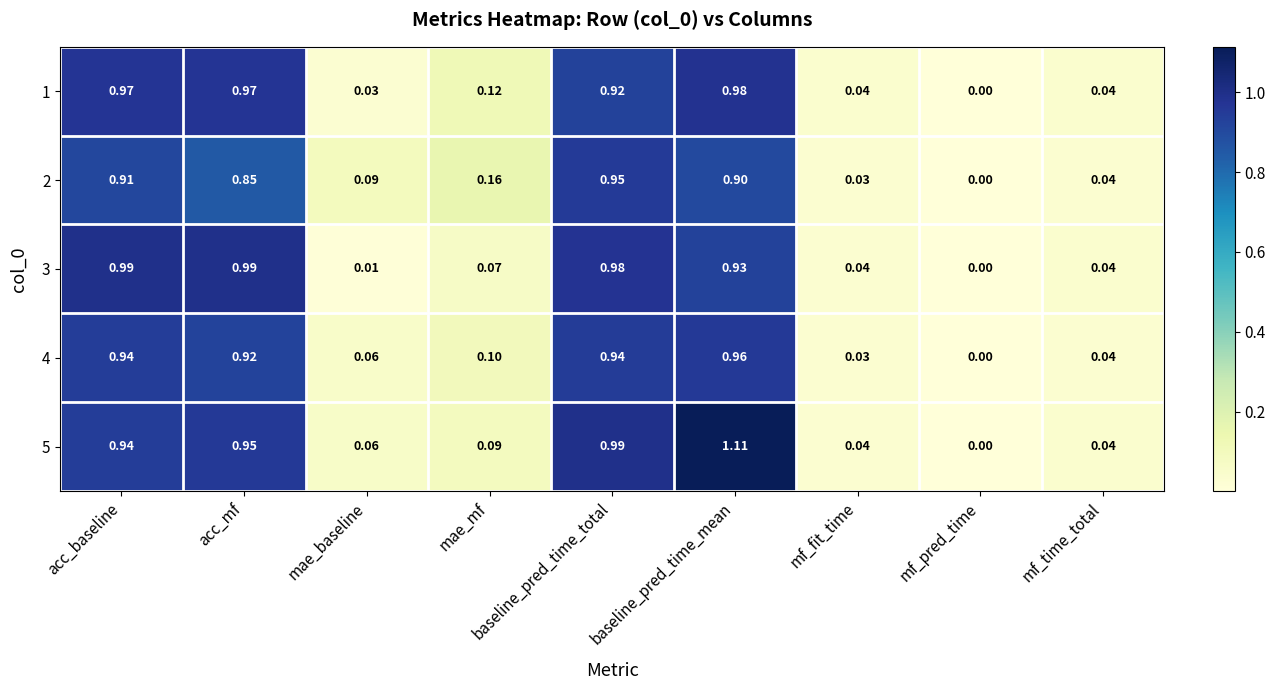

Which series has the largest range (max minus min)?

5